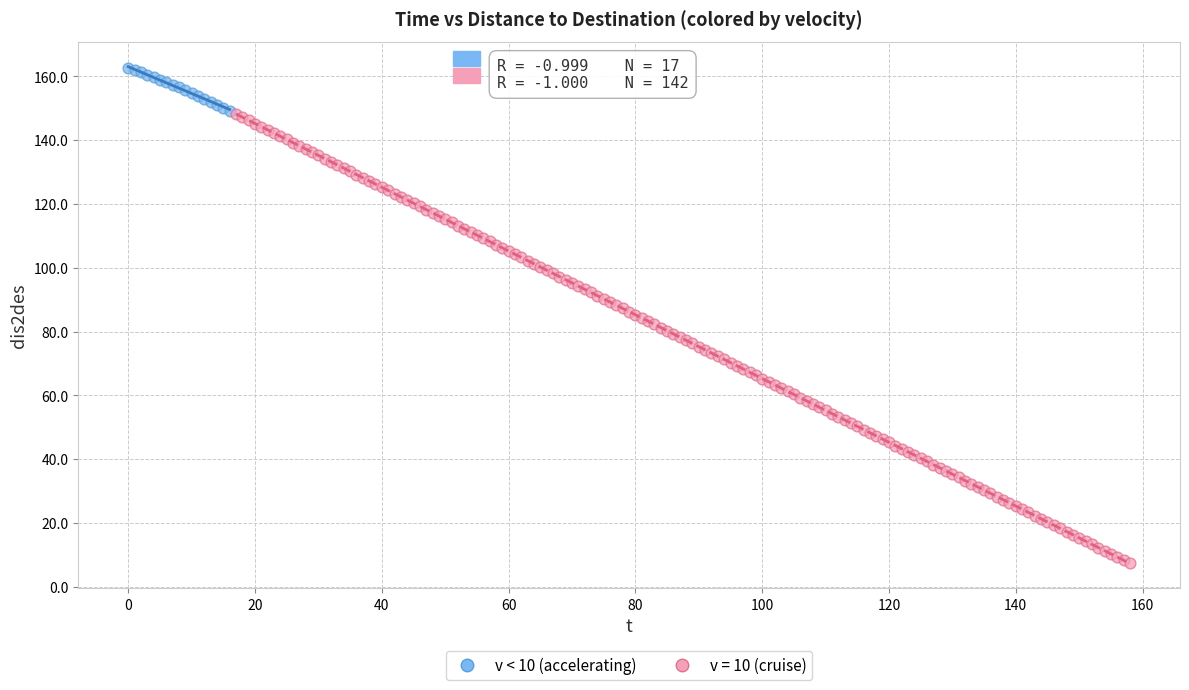

Which series has the largest Y range (max minus min)?

v = 10 (cruise)